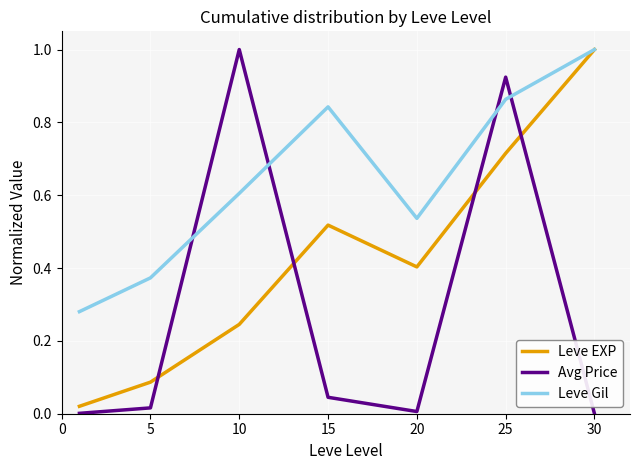

How many lines are shown in the chart?

3